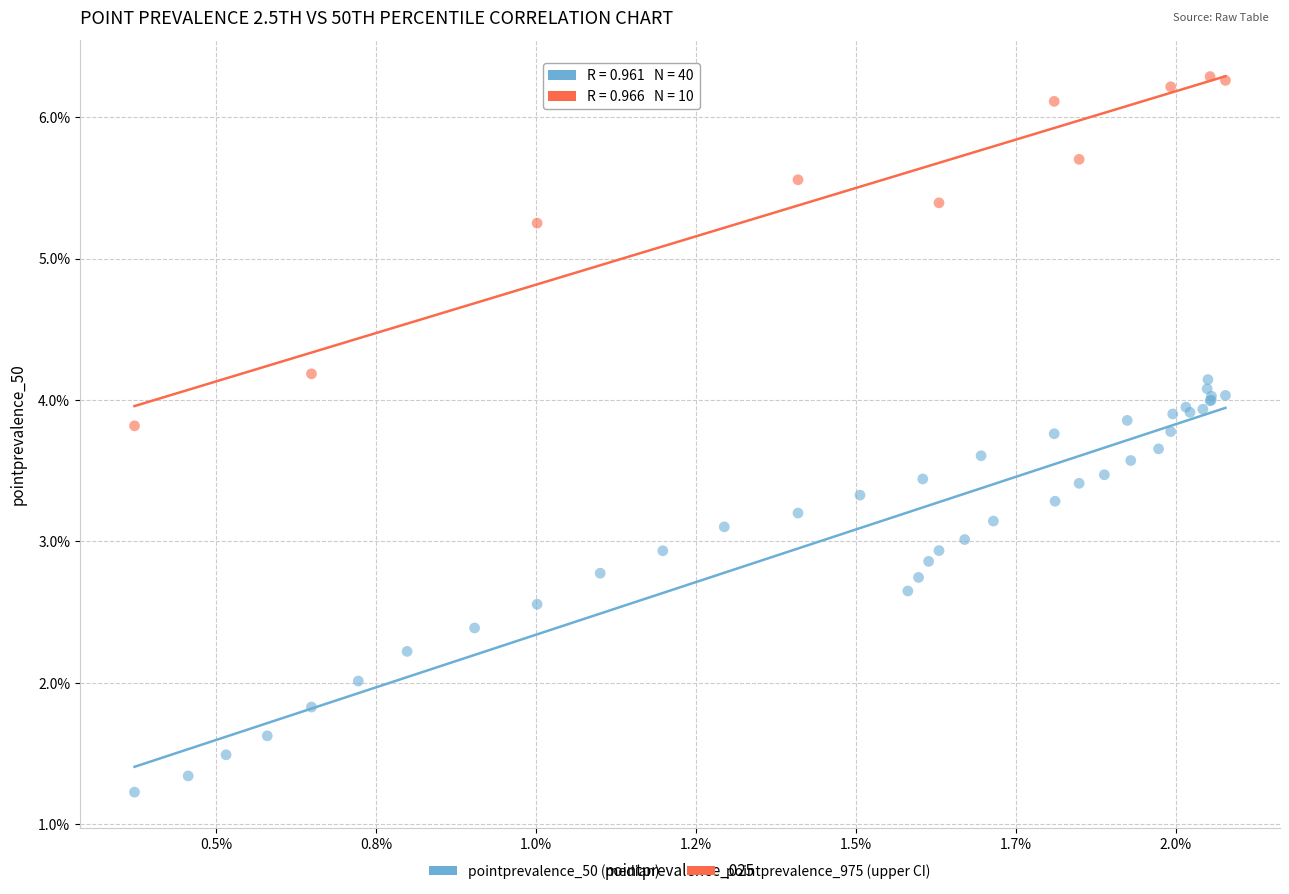

Which series reaches the minimum Y coordinate?

pointprevalence_50 (median)